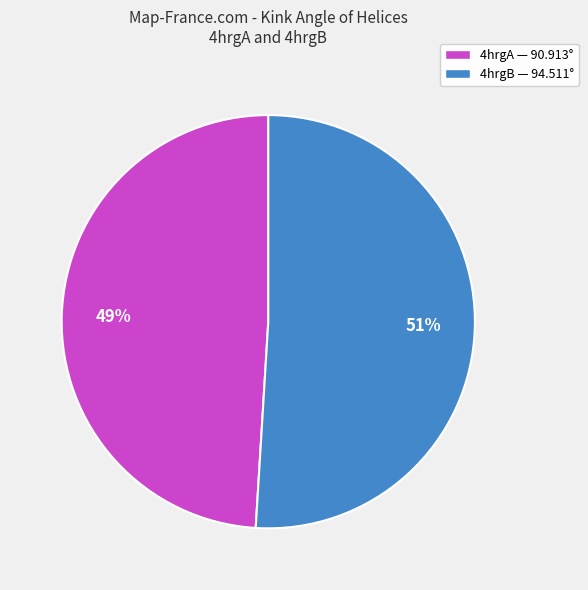

Rank the categories by value from highest to lowest.

4hrgB, 4hrgA